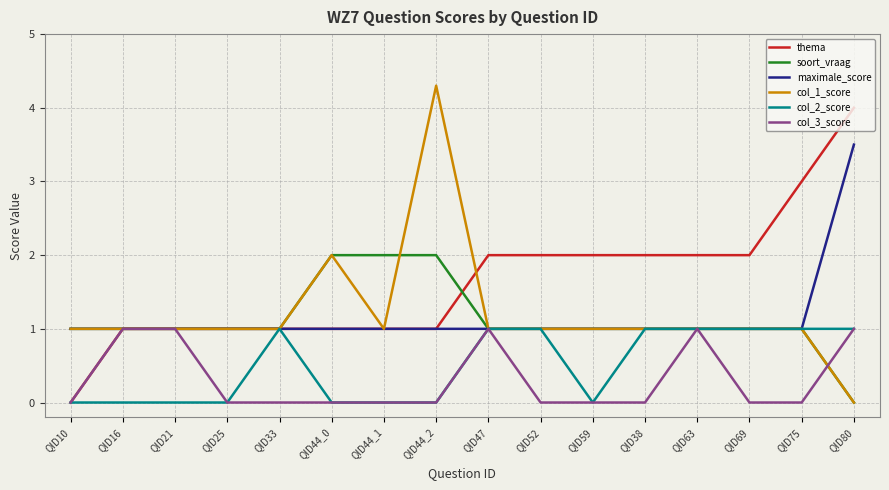

Which series has the largest total across all categories?

thema